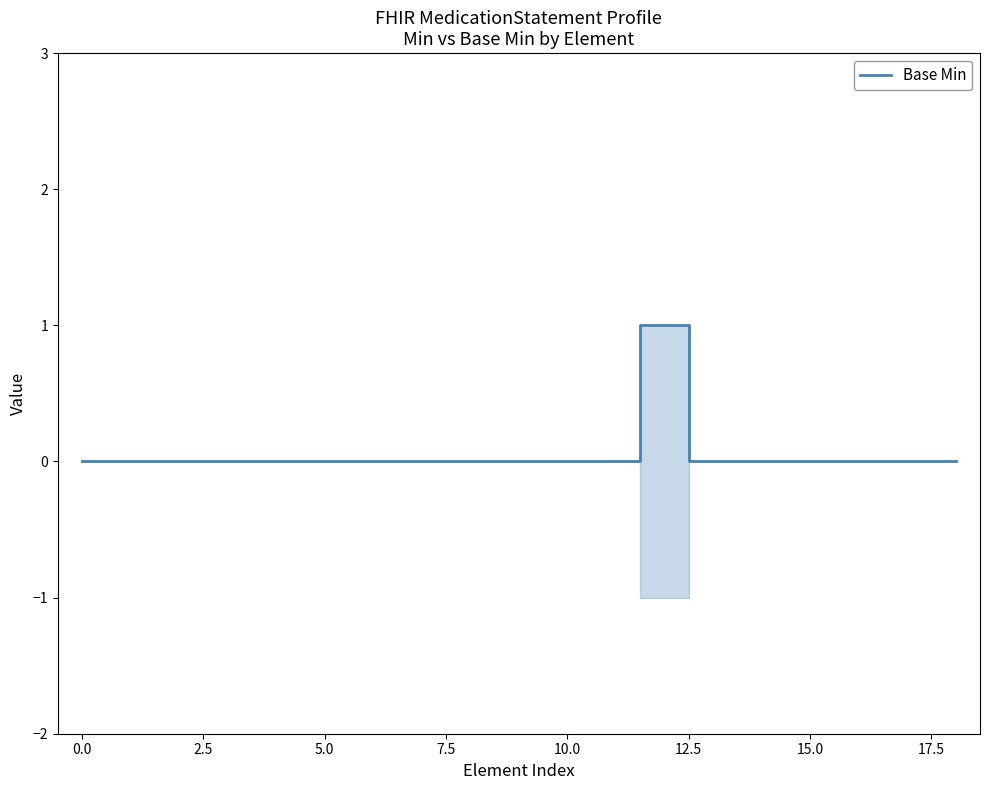

Is this an area chart (filled region under the line)?

No